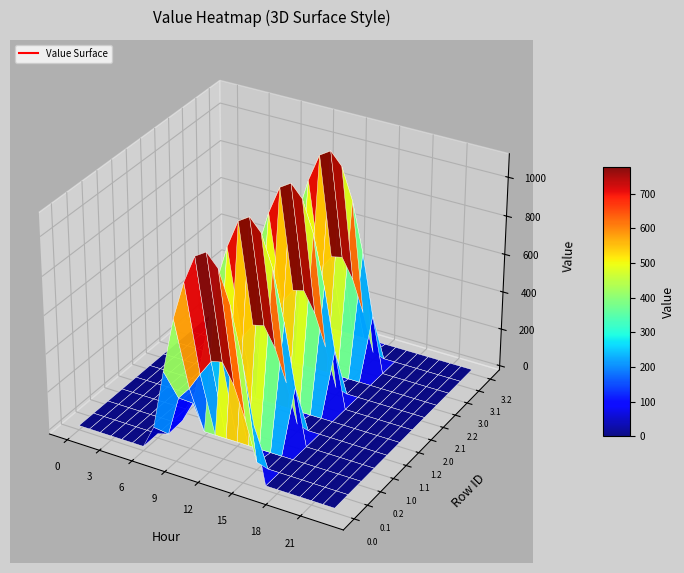

Is the value of 0.1 at 23 greater than the value of 2.1 at 12?

No